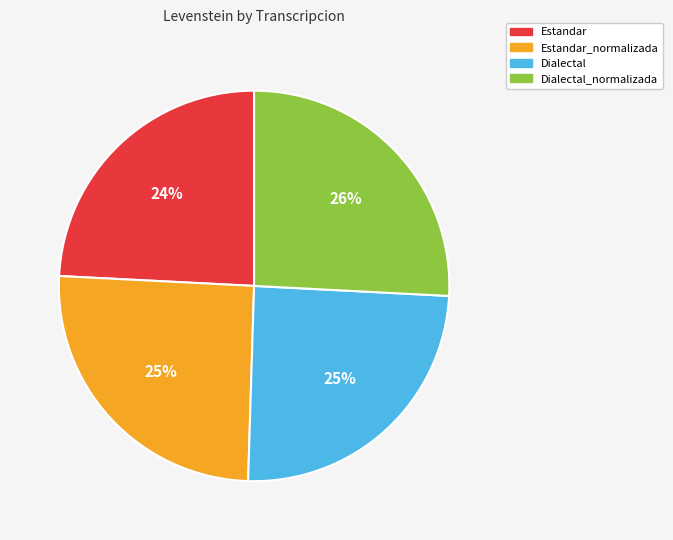

To the nearest percent, what is the difference between the largest and smallest slice percentages?

2%